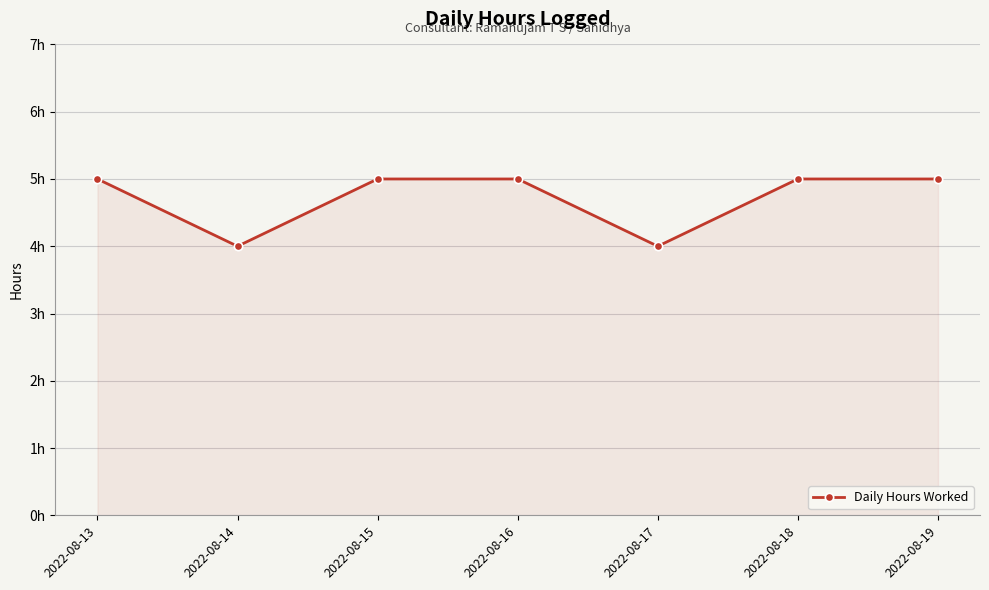

Does the chart have visible grid lines?

Yes